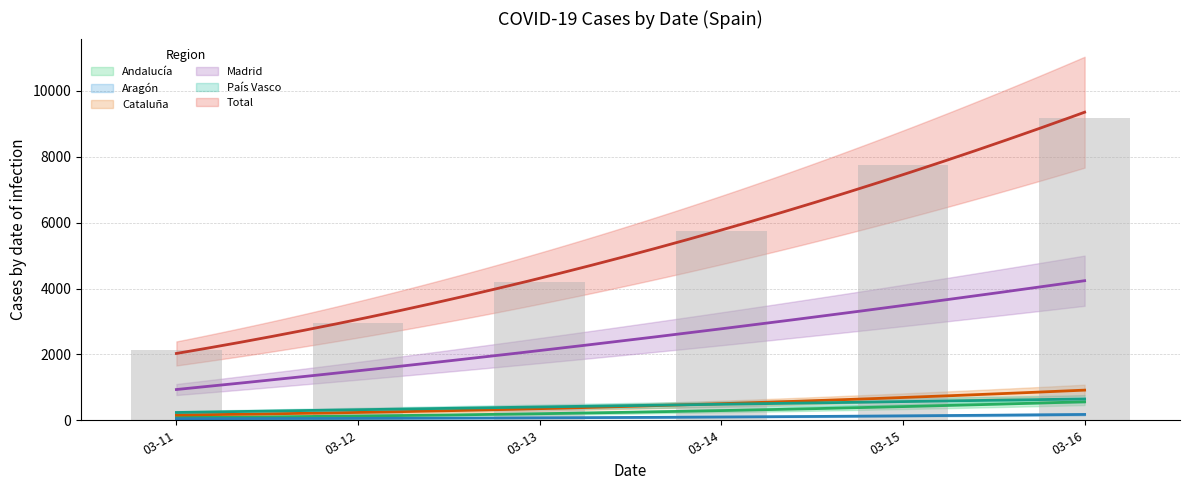

How many data points in Total are above 5753?

2